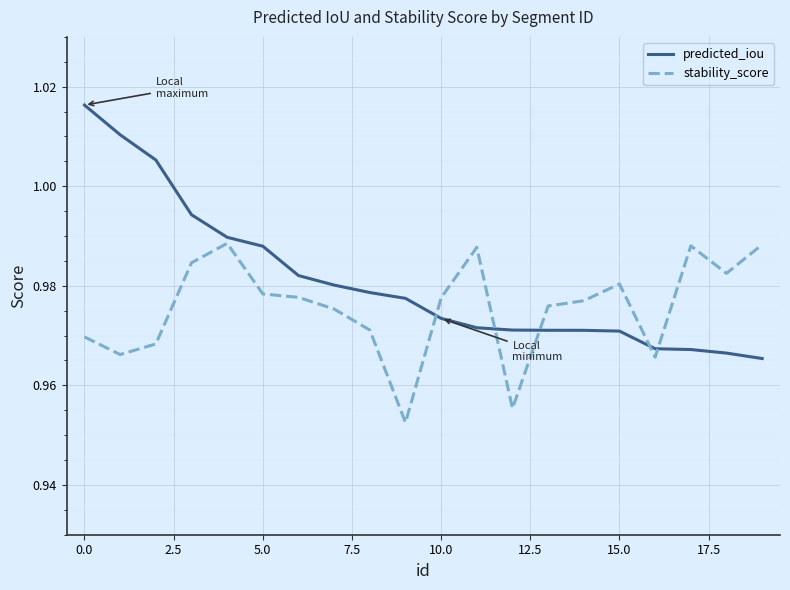

Rank the series by their average value, from highest to lowest.

predicted_iou, stability_score